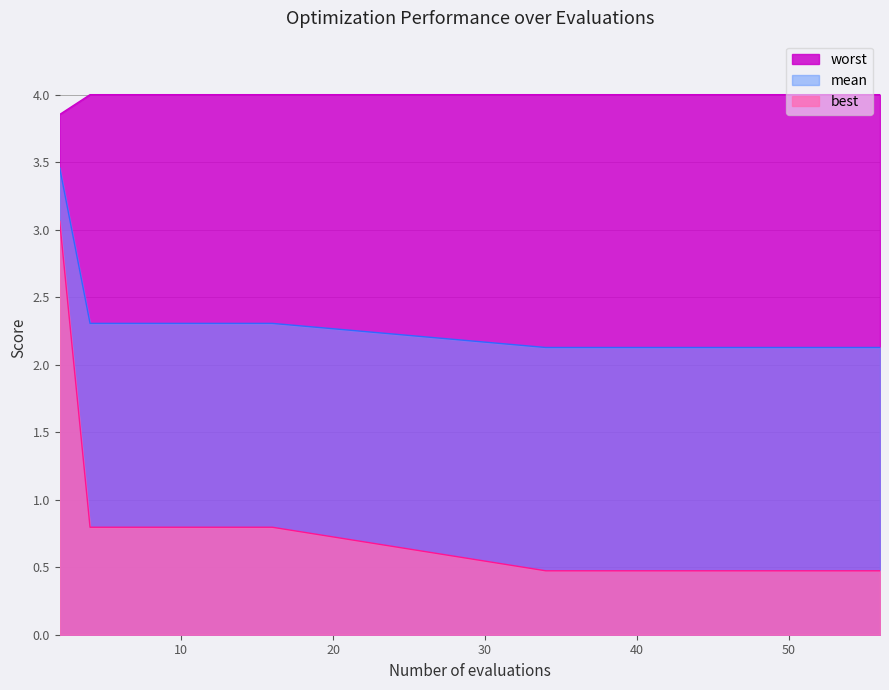

What are all the series names shown in the legend?

worst, mean, best